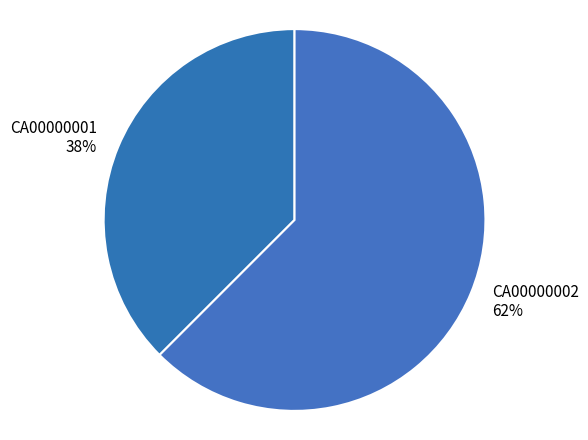

Is there a majority slice in this chart?

Yes